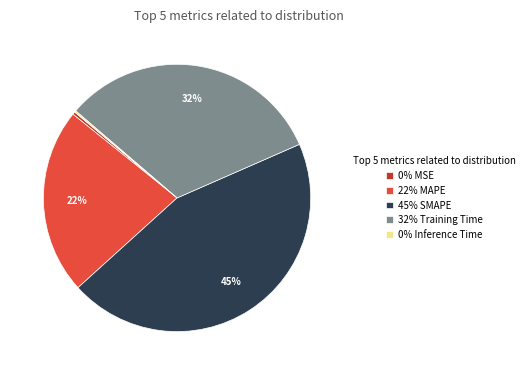

The 22% MAPE slice represents 35% of the pie. True or false?

False